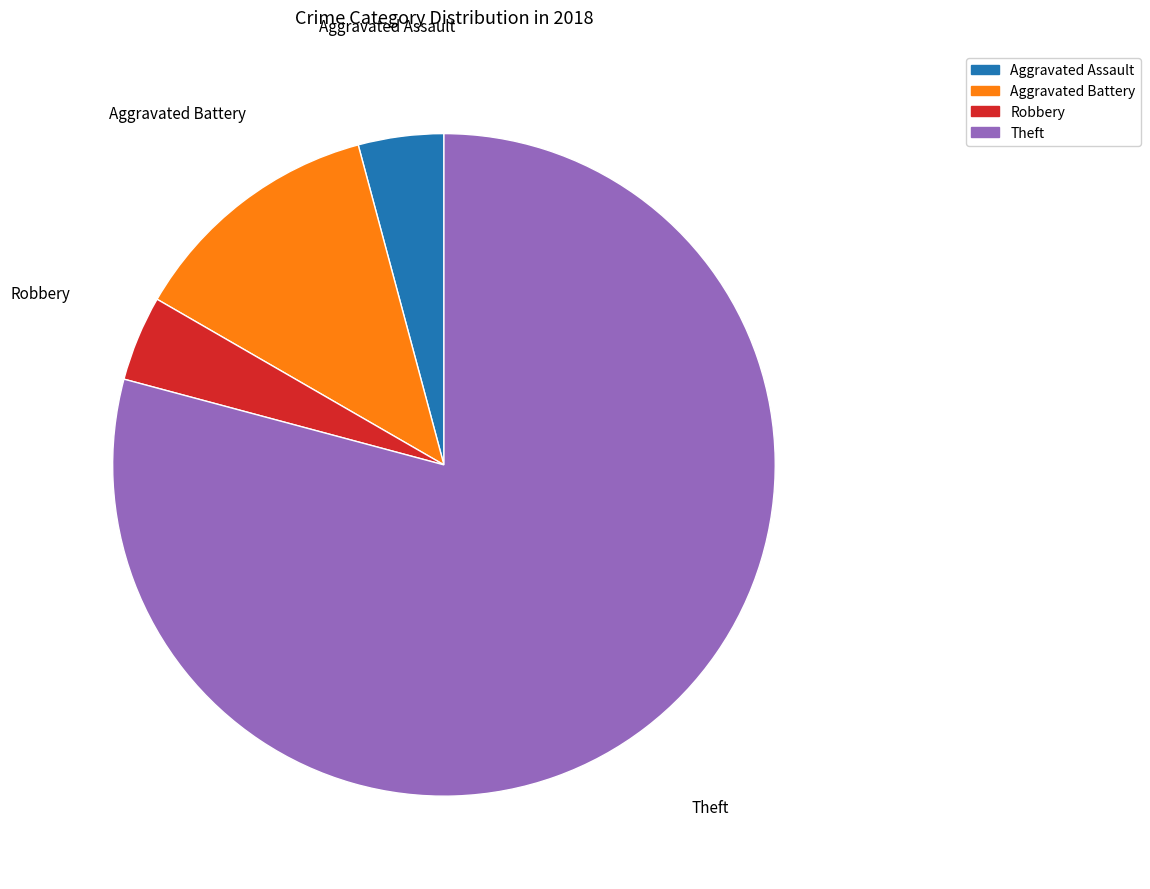

True or false: Robbery accounts for 4% of the total.

True